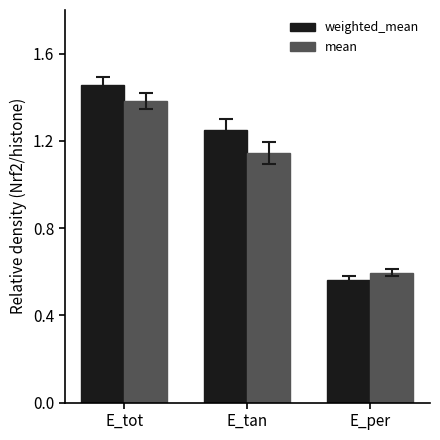

Where is weighted_mean nearest to the value 1?

E_tan